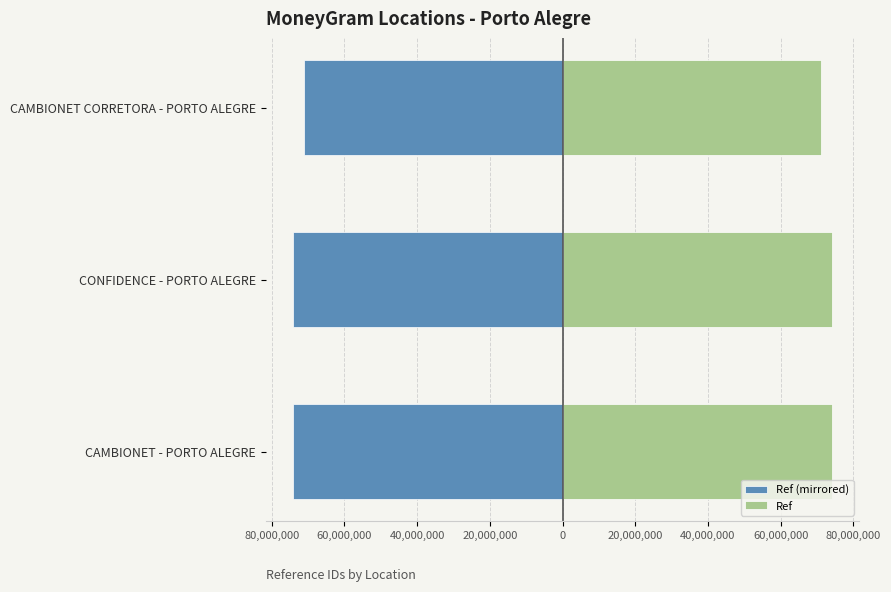

What value does the Ref series have at CONFIDENCE - PORTO ALEGRE, to the nearest 10?

74194490